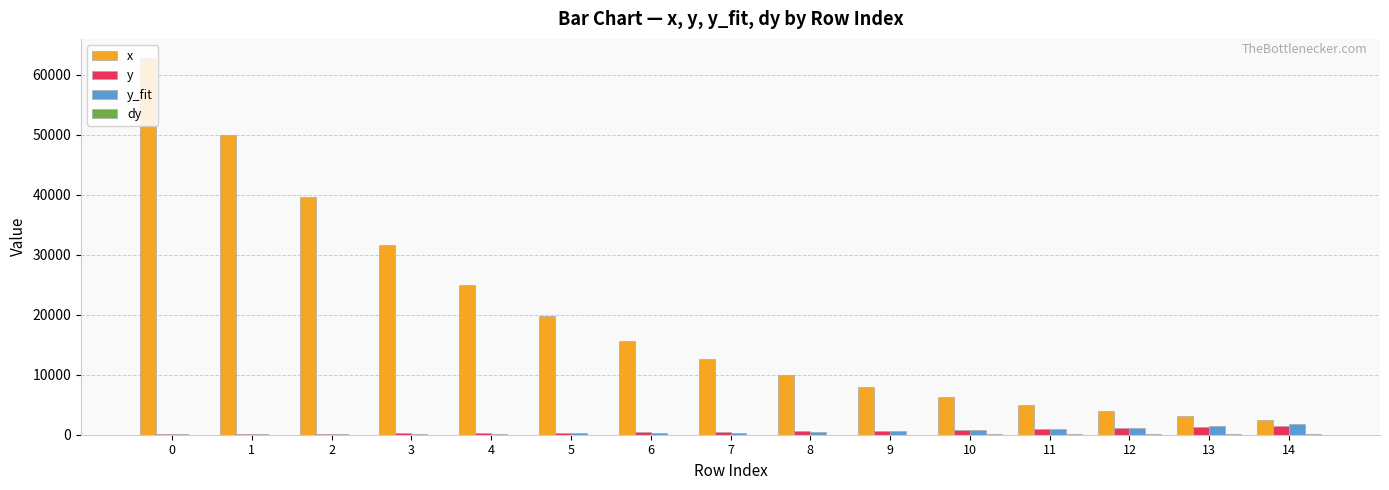

How many categories are shown in the chart?

15